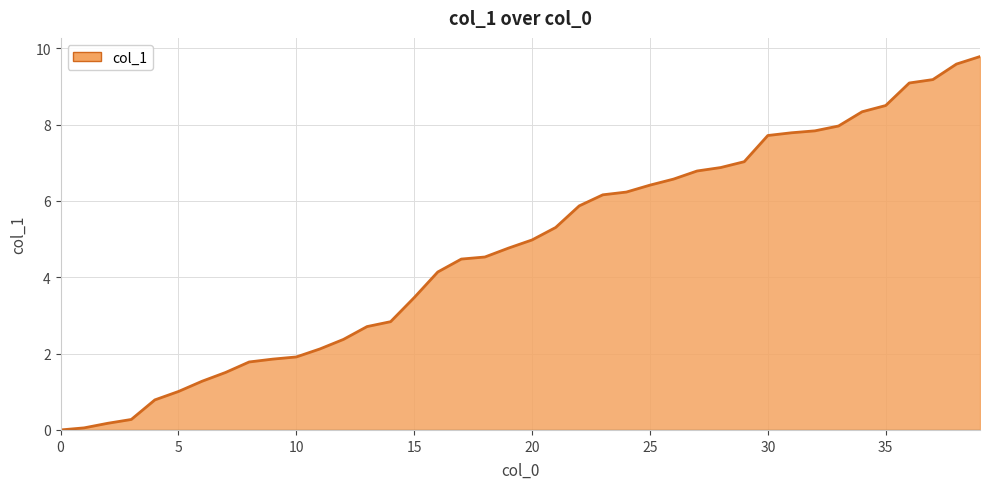

Reading left to right, transcribe all the data shown in this chart.

0.0	0.1	0.2	0.3	0.8	1.0	1.3	1.5	1.8	1.9	1.9	2.1	2.4	2.7	2.8	3.5	4.1	4.5	4.5	4.8	5.0	5.3	5.9	6.2	6.2	6.4	6.6	6.8	6.9	7.0	7.7	7.8	7.8	8.0	8.3	8.5	9.1	9.2	9.6	9.8